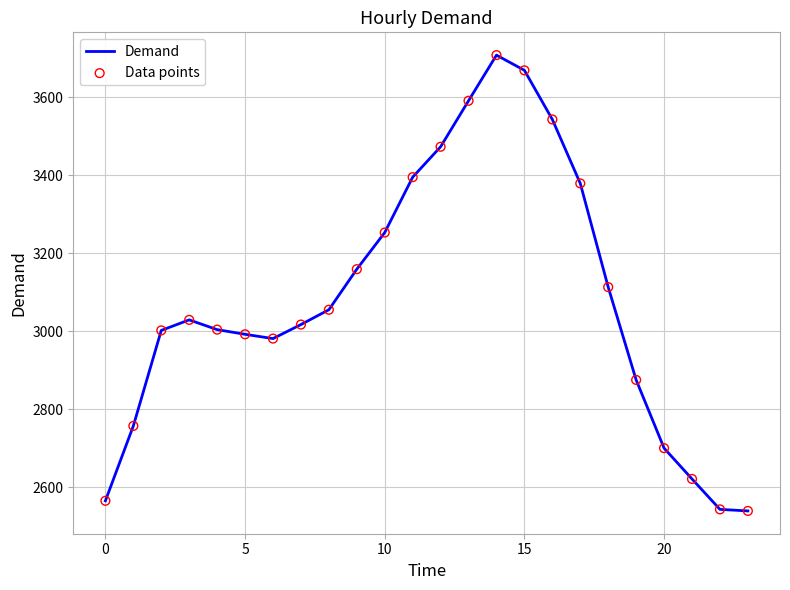

What is the difference between the maximum and minimum values?

1169